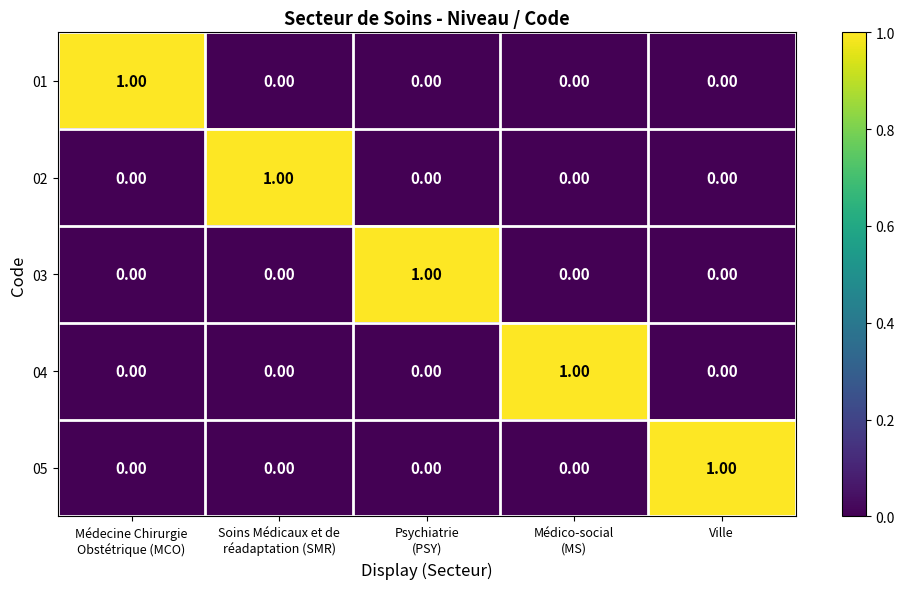

What is the difference between the highest and lowest values at Médecine Chirurgie
Obstétrique (MCO)?

1